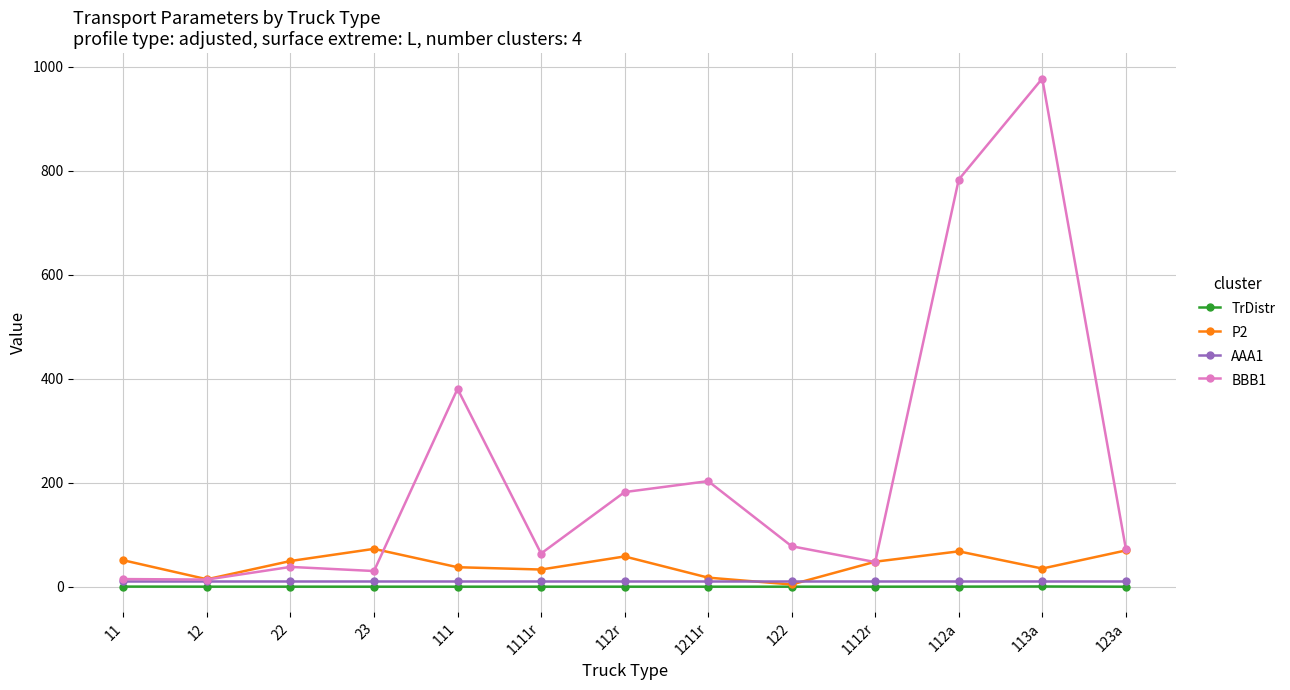

What is the difference between the maximum and second lowest values in the TrDistr series?

0.4